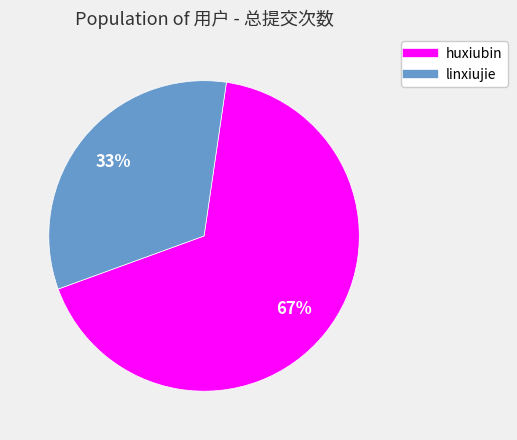

Which category has the smallest portion of the pie?

linxiujie